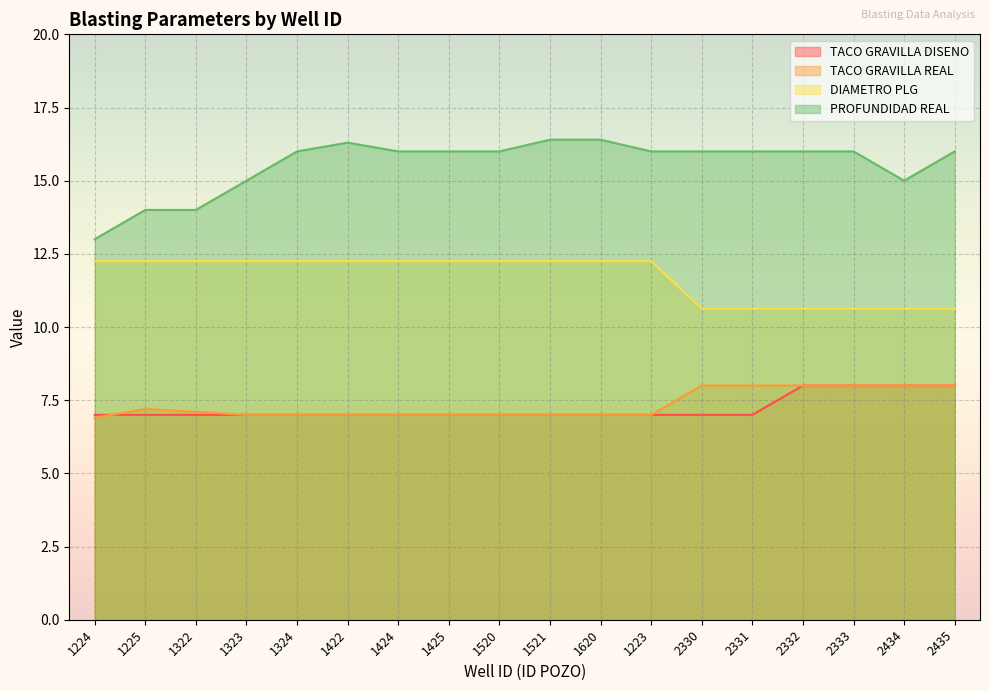

True or false: DIAMETRO PLG has a value of 10.6 at 2333.

True